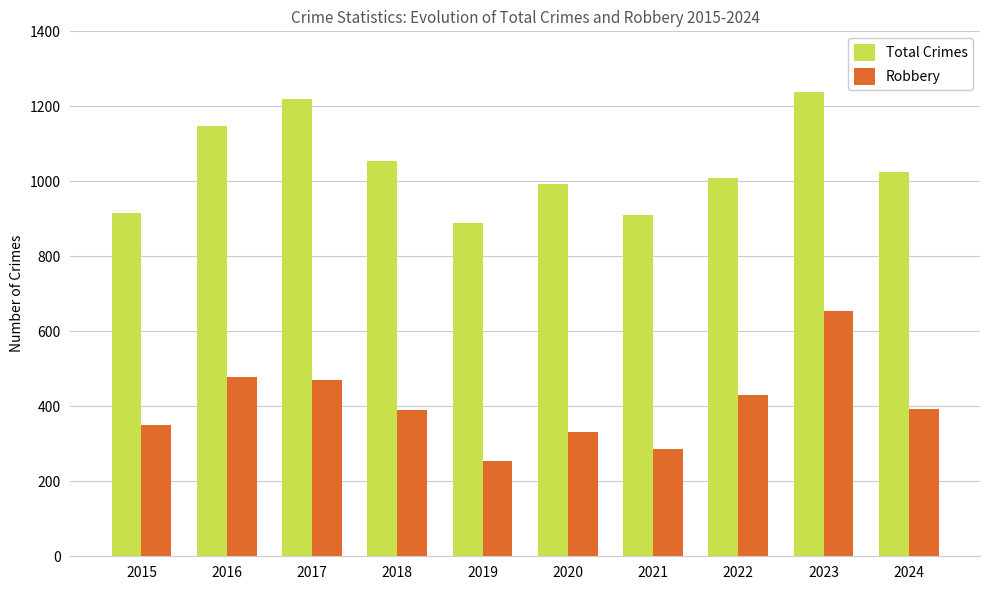

True or false: Robbery has a value of 196 at 2016.

False